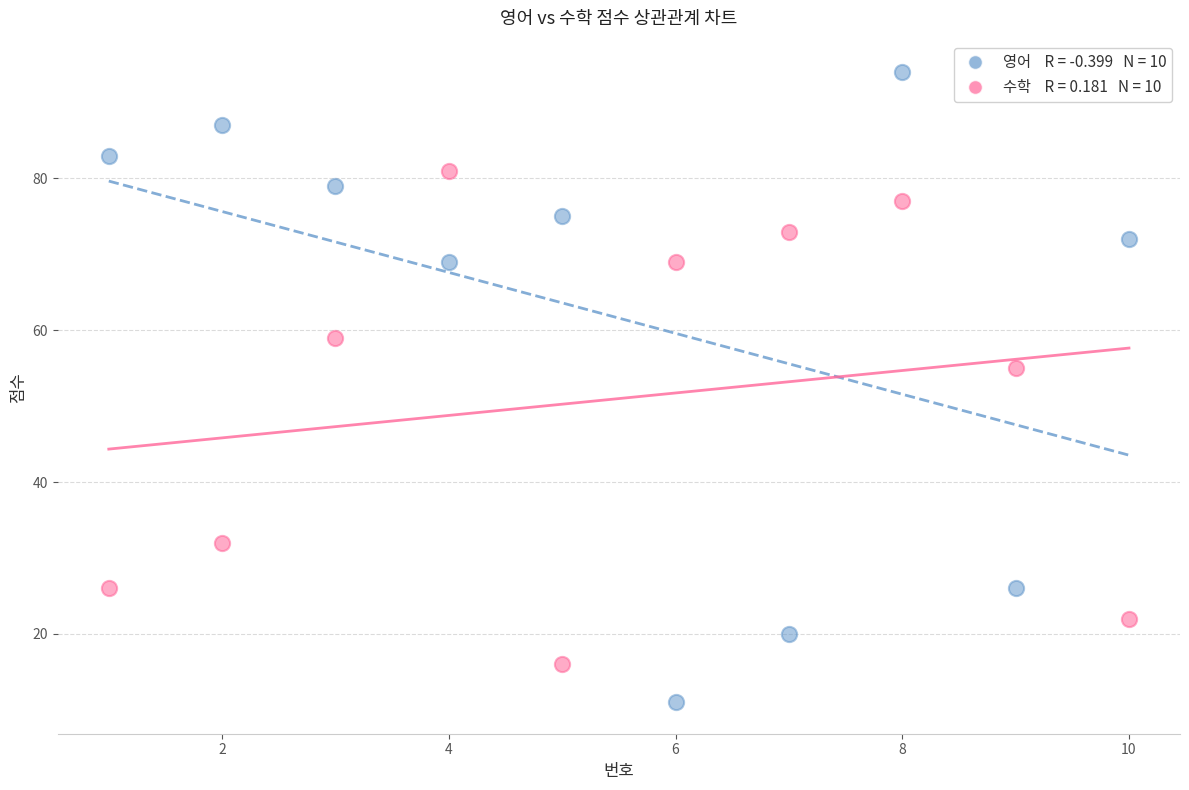

Across all data points, what is the range of Y values (max minus min)?

83